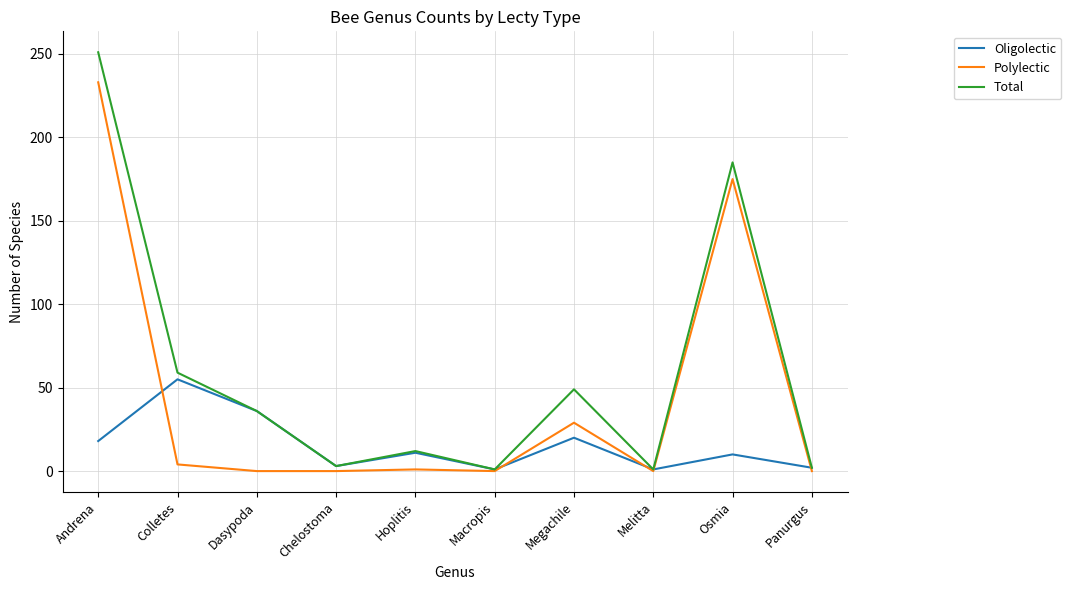

At which label is Total closest to 126?

Osmia